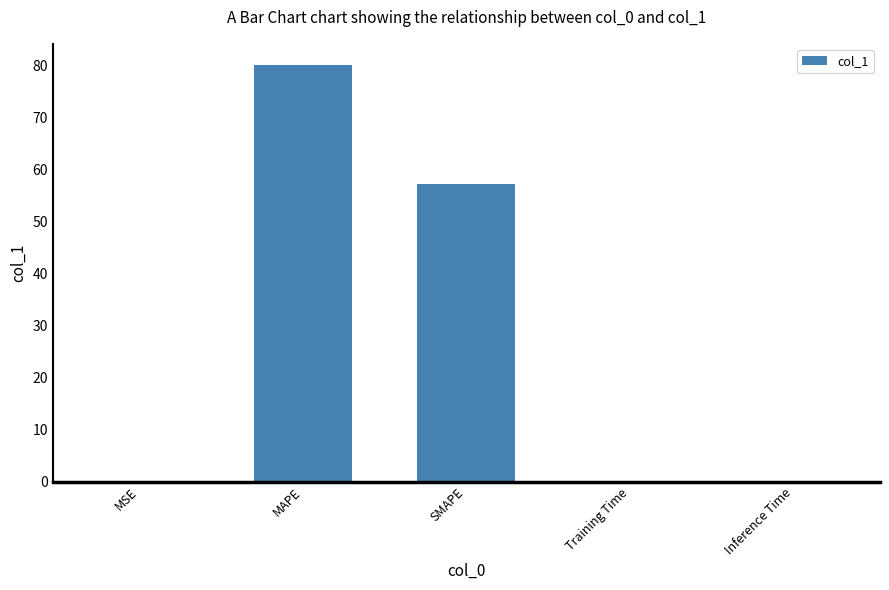

What is the greatest value displayed?

80.2